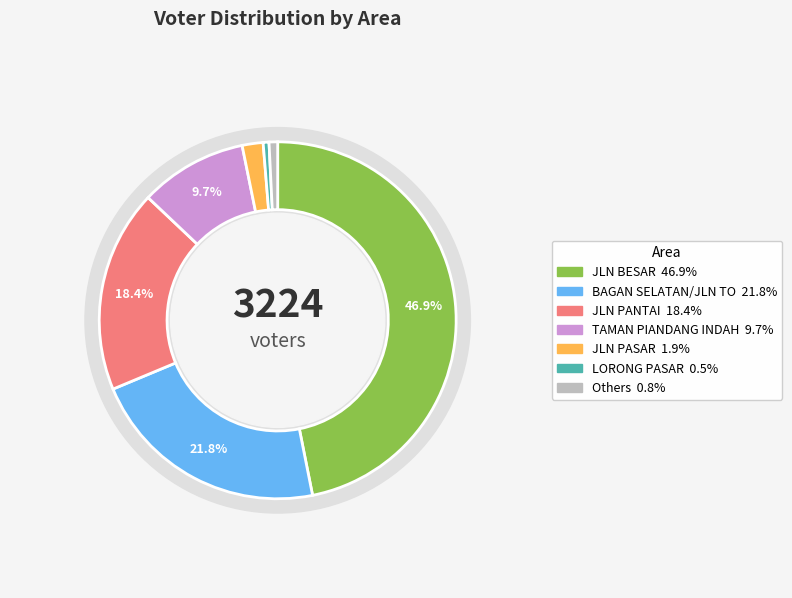

Which category has the biggest portion of the pie?

JLN BESAR